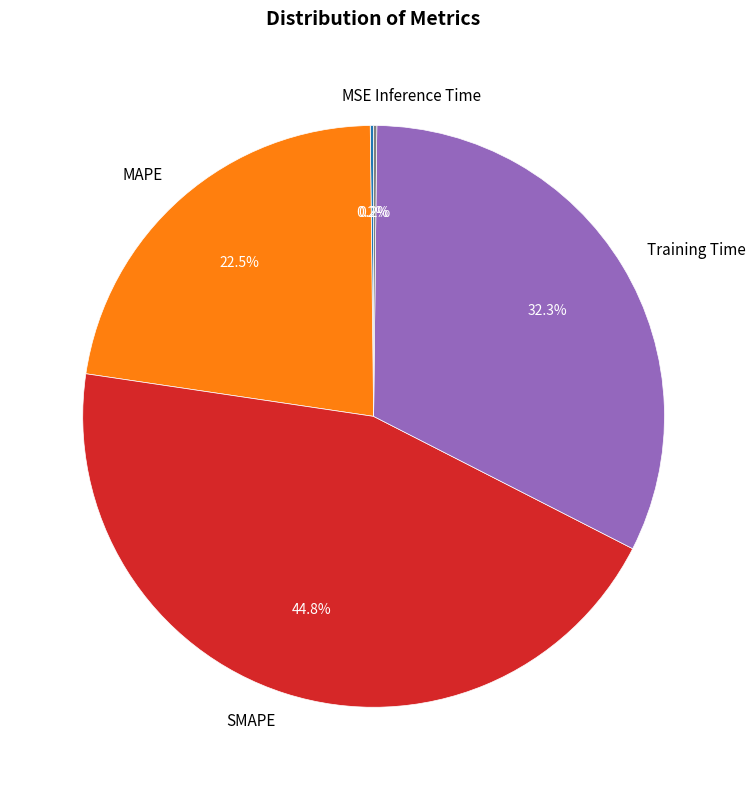

Is there any slice that represents more than half of the pie?

No